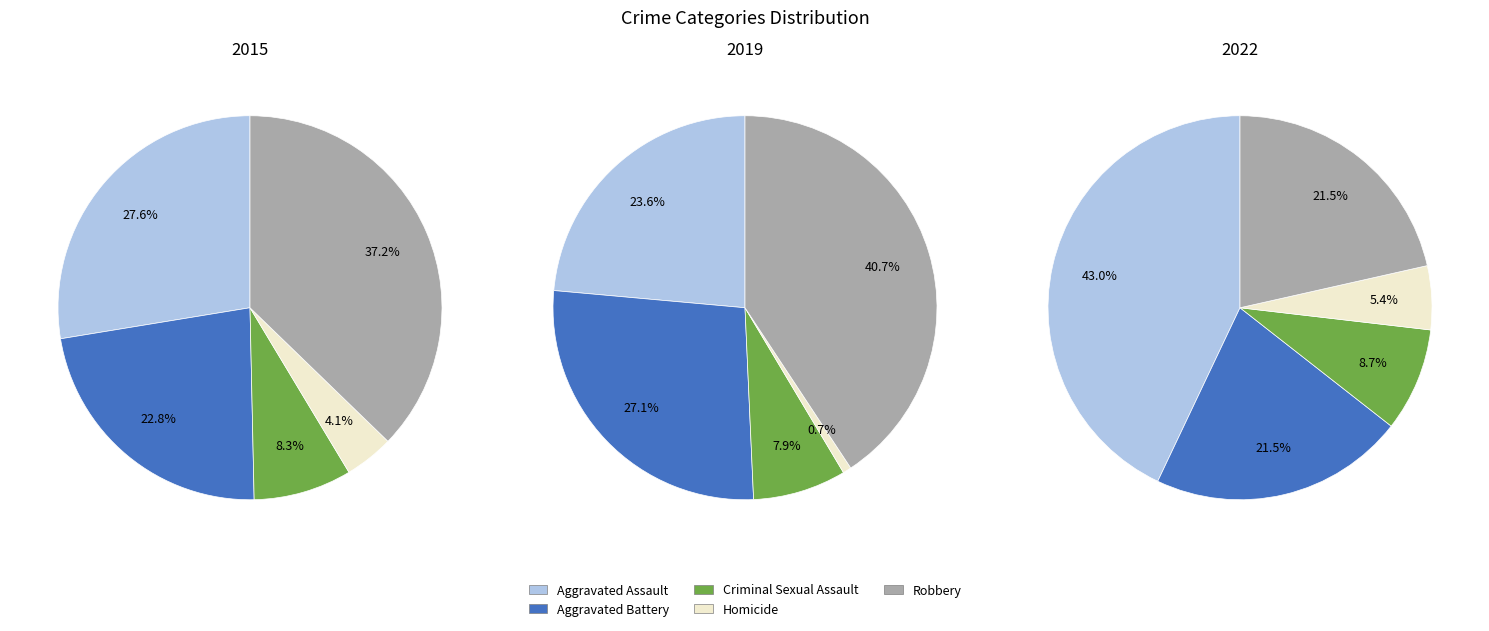

What percentage do 4 and 1 together represent?

21.1%